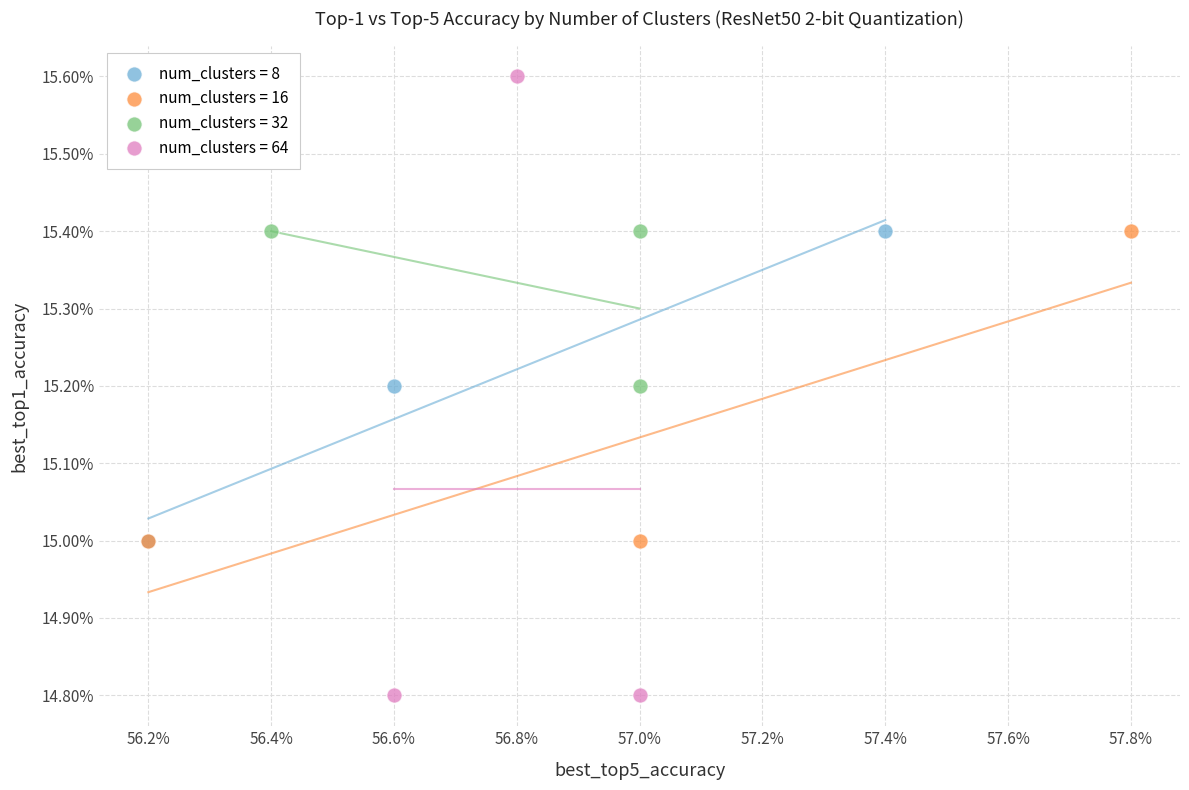

Which series has the largest Y range (max minus min)?

num_clusters = 64